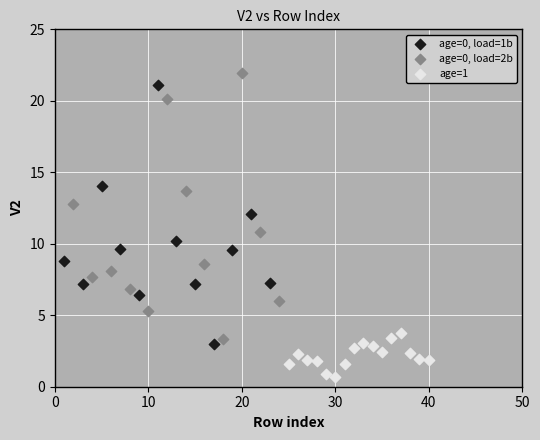

Which series contains the lowest Y value?

age=1